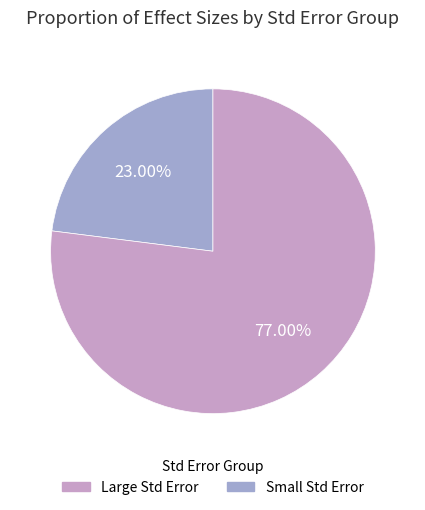

Does any single category account for the majority?

Yes